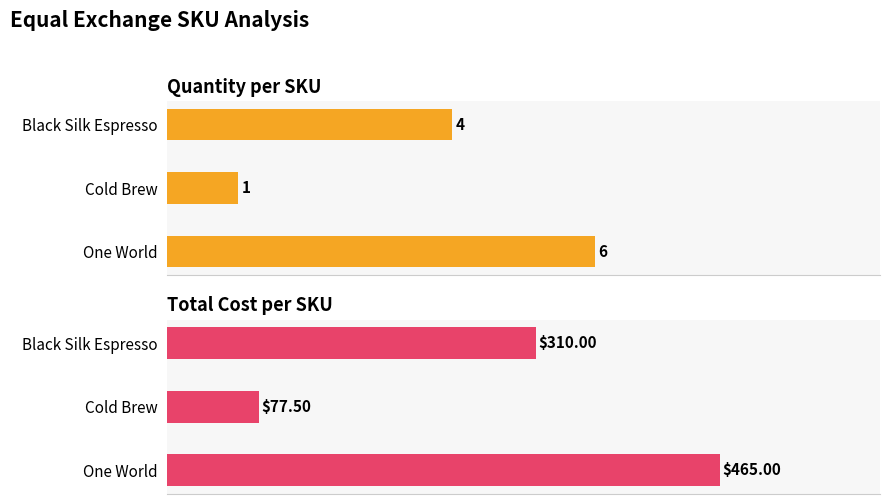

List the labels in order of Quantity value, largest first.

One World, Black Silk Espresso, Cold Brew